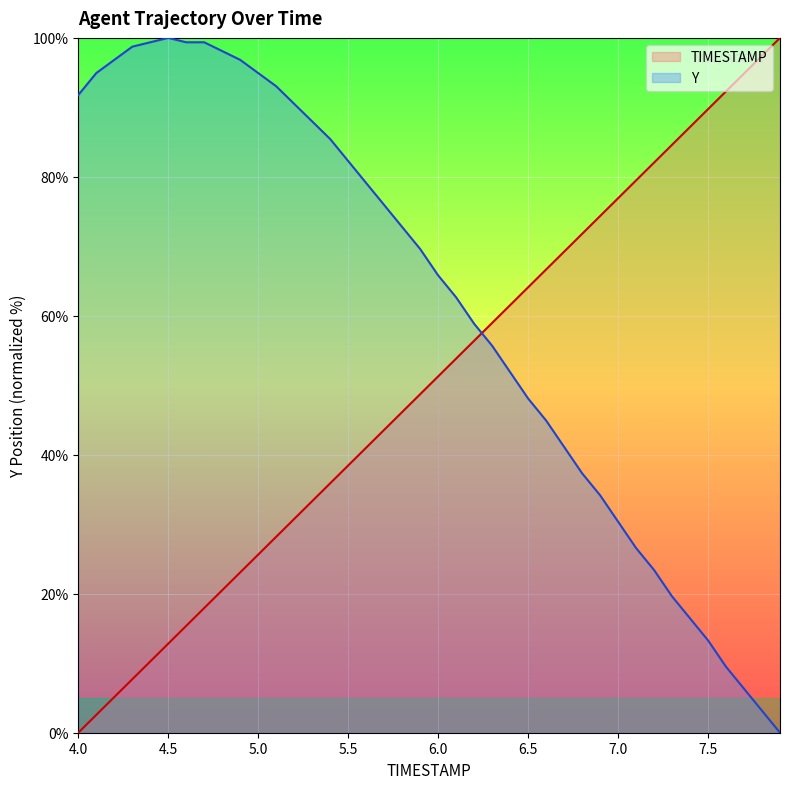

Rank the categories by Y value from lowest to highest.

7.9, 7.8, 7.7, 7.6, 7.5, 7.4, 7.3, 7.2, 7.1, 7.0, 6.9, 6.8, 6.7, 6.6, 6.5, 6.4, 6.3, 6.2, 6.1, 6.0, 5.9, 5.8, 5.7, 5.6, 5.5, 5.4, 5.3, 5.2, 4.0, 5.1, 4.1, 5.0, 4.2, 4.9, 4.8, 4.3, 4.4, 4.6, 4.7, 4.5